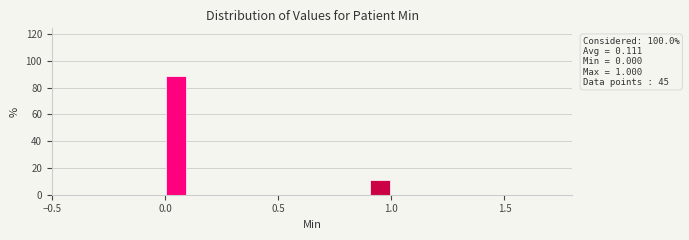

Around what value on the x-axis is the tallest bar? Give the approximate position of its centre, as read against the axis.

0.05